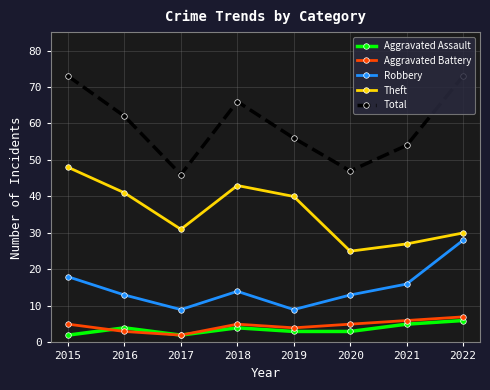

What is the total value across all series at 2021?

108